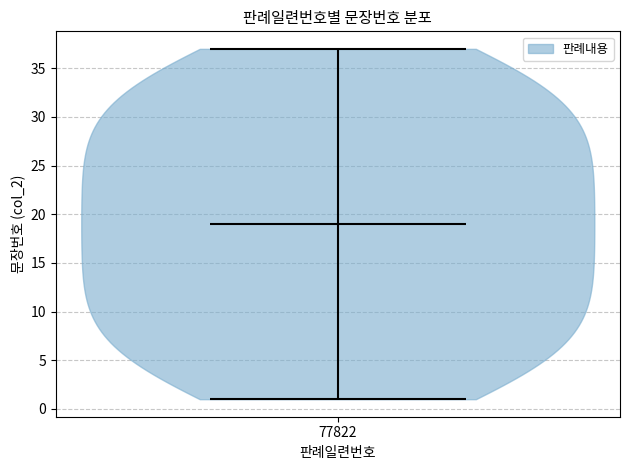

Read this violin plot against the y-axis: where its median line is, and the lowest and highest points the violin reaches. The values are not printed on the chart, so give them approximately, as read against the axis.

median line 19, lowest point 1, highest point 37